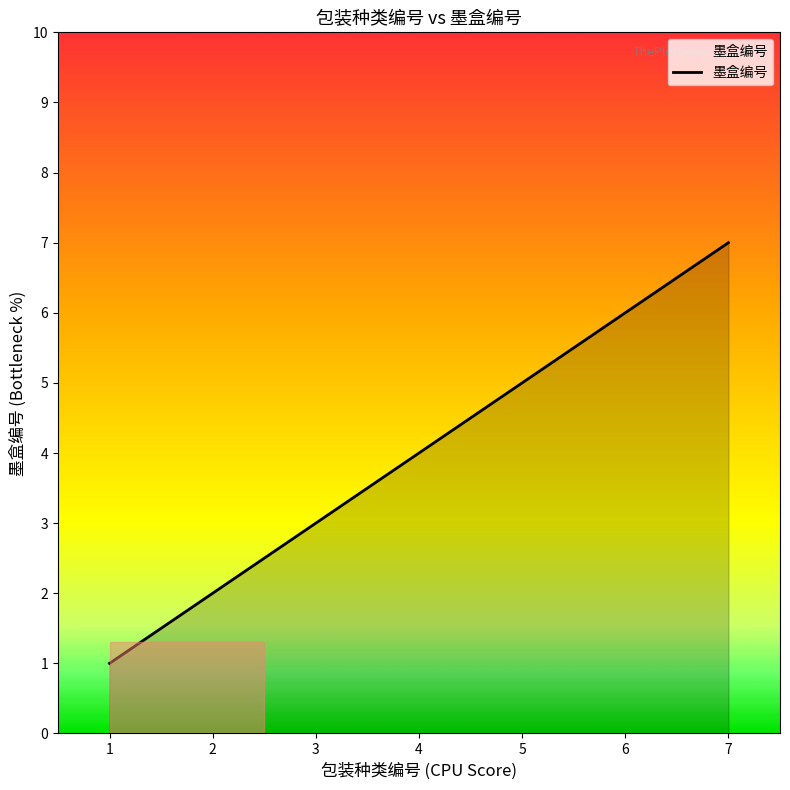

Approximately how many times larger is the value at 5 compared to 7?

0.7